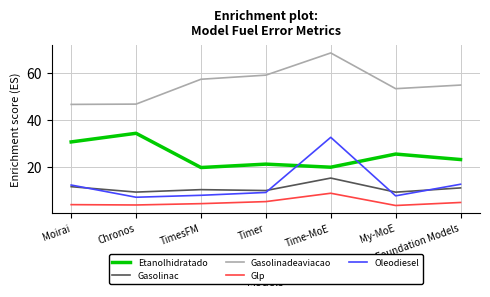

The value of Gasolinadeaviacao at TimesFM is 39.3. True or false?

False